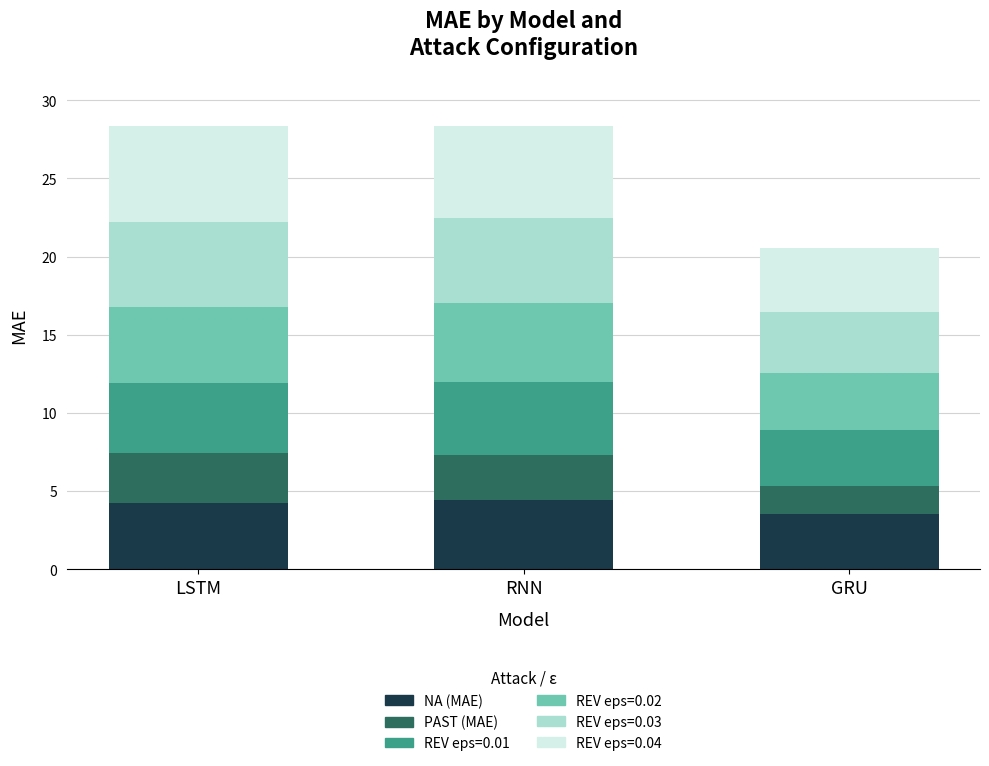

Are the bars grouped side by side (vs. stacked)?

No